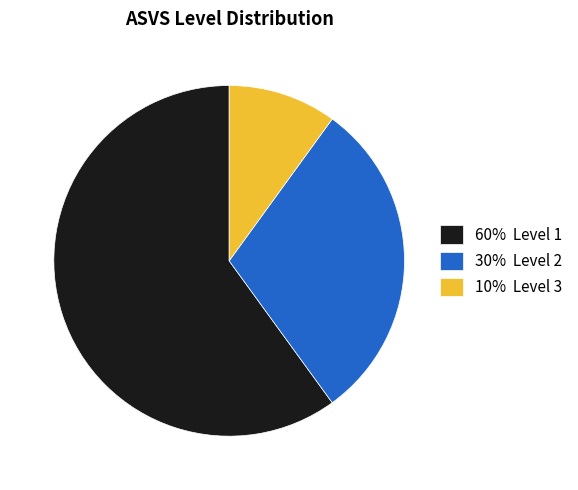

True or false: 10% Level 3 accounts for 10% of the total.

True